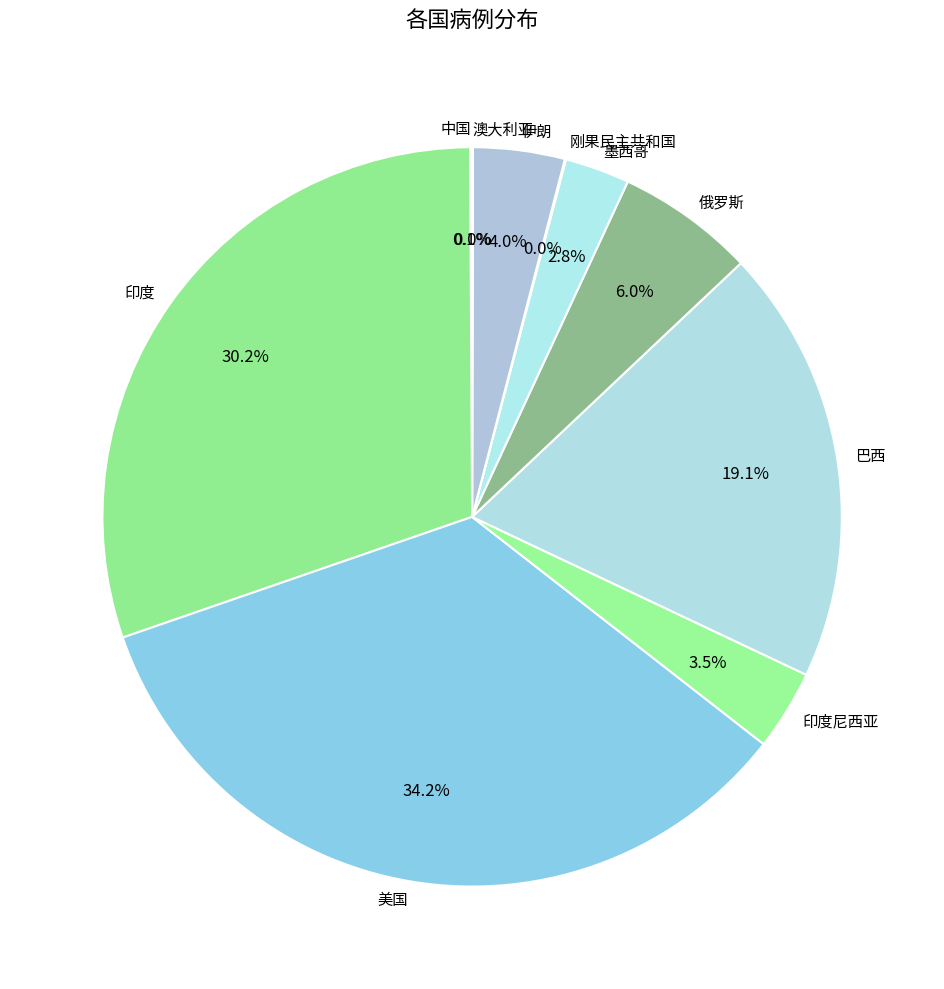

Does any single category account for the majority?

No